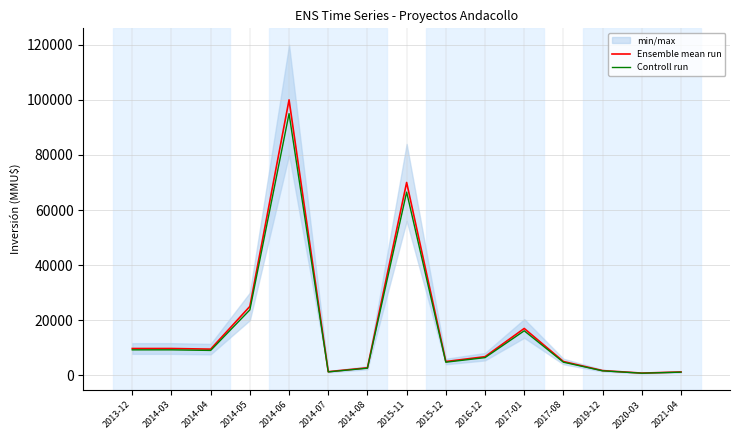

What is the label of the 4th point from the left?

2014-05